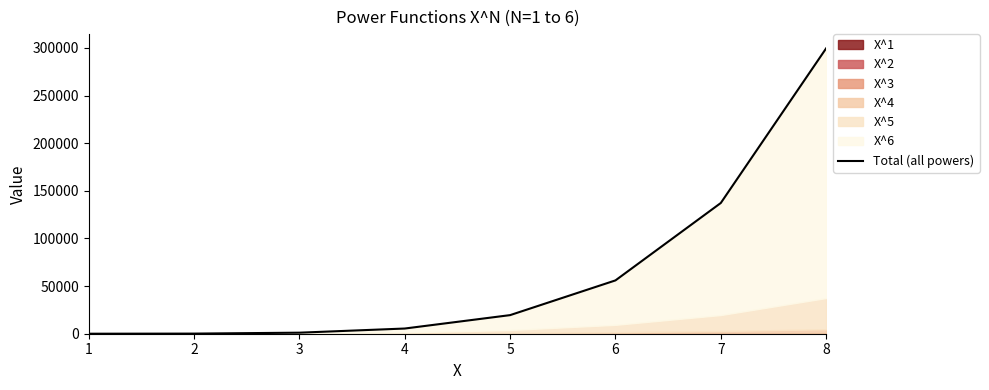

Rank the categories by value from highest to lowest.

8, 7, 6, 5, 4, 3, 2, 1